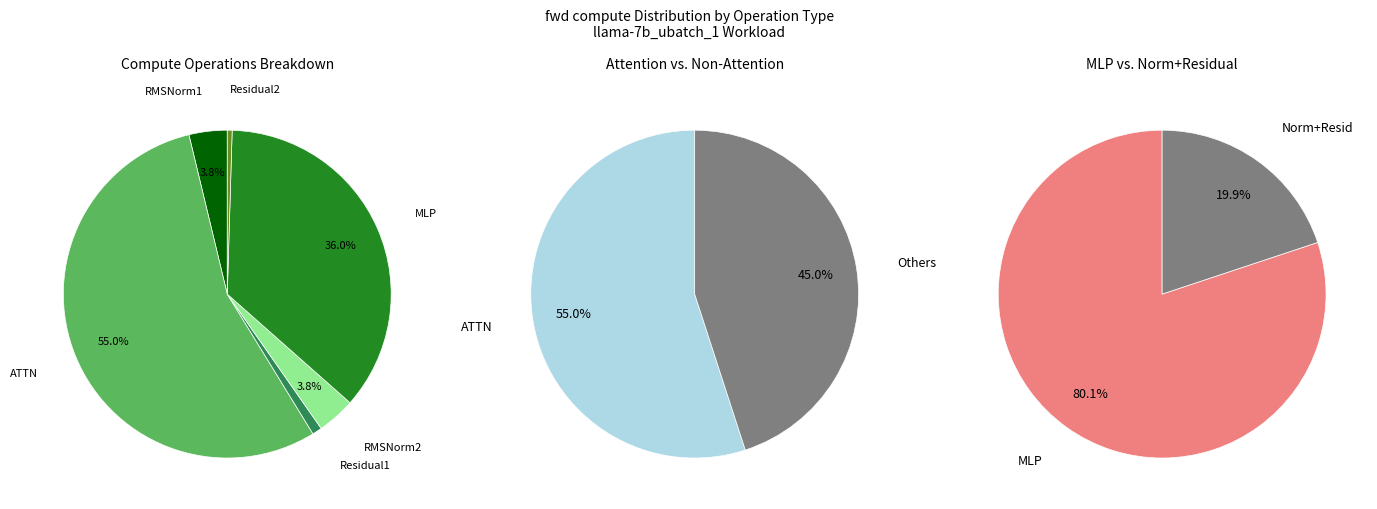

What is the change in value from Residual1 to RMSNorm2?

+1864.2